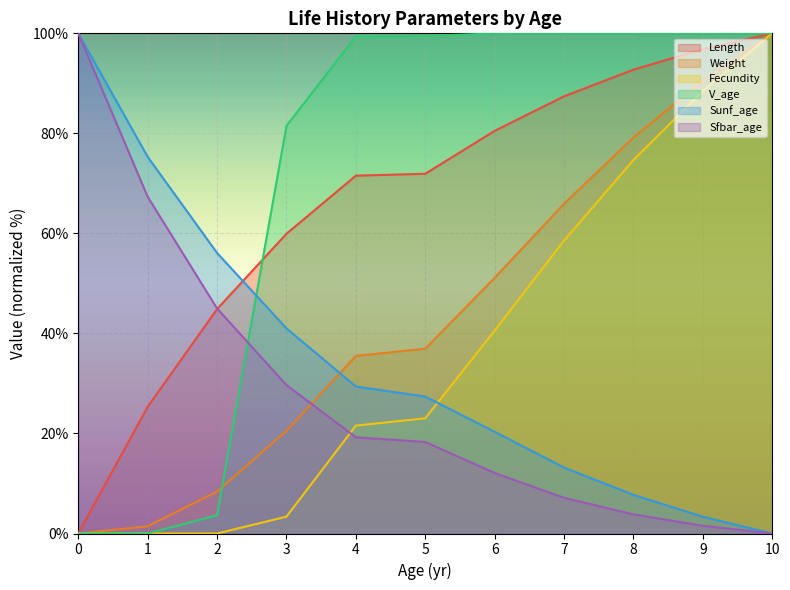

Reading right to left, what are all the values shown in this chart?

Length: 100.0	96.8	92.7	87.4	80.5	71.9	71.5	59.9	44.9	25.3	0.0
Weight: 100.0	90.5	79.2	65.9	51.1	36.9	35.5	20.5	8.4	1.4	0.0
Fecundity: 100.0	88.5	74.7	58.6	40.6	23.0	21.6	3.4	0.0	0.0	0.0
V_age: 100.0	100.0	100.0	100.0	100.0	99.5	99.4	81.5	3.7	0.0	0.0
Sunf_age: 0.0	3.4	7.7	13.2	20.3	27.4	29.4	41.0	56.1	75.3	100.0
Sfbar_age: 0.0	1.6	3.8	7.1	12.1	18.3	19.2	29.7	45.0	67.3	100.0